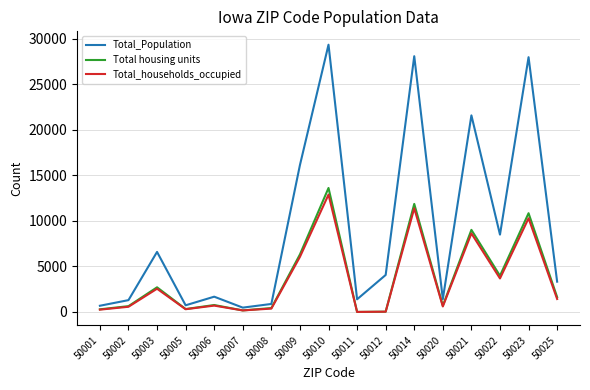

The Total_households_occupied series shows 14310 at 50021. True or false?

False